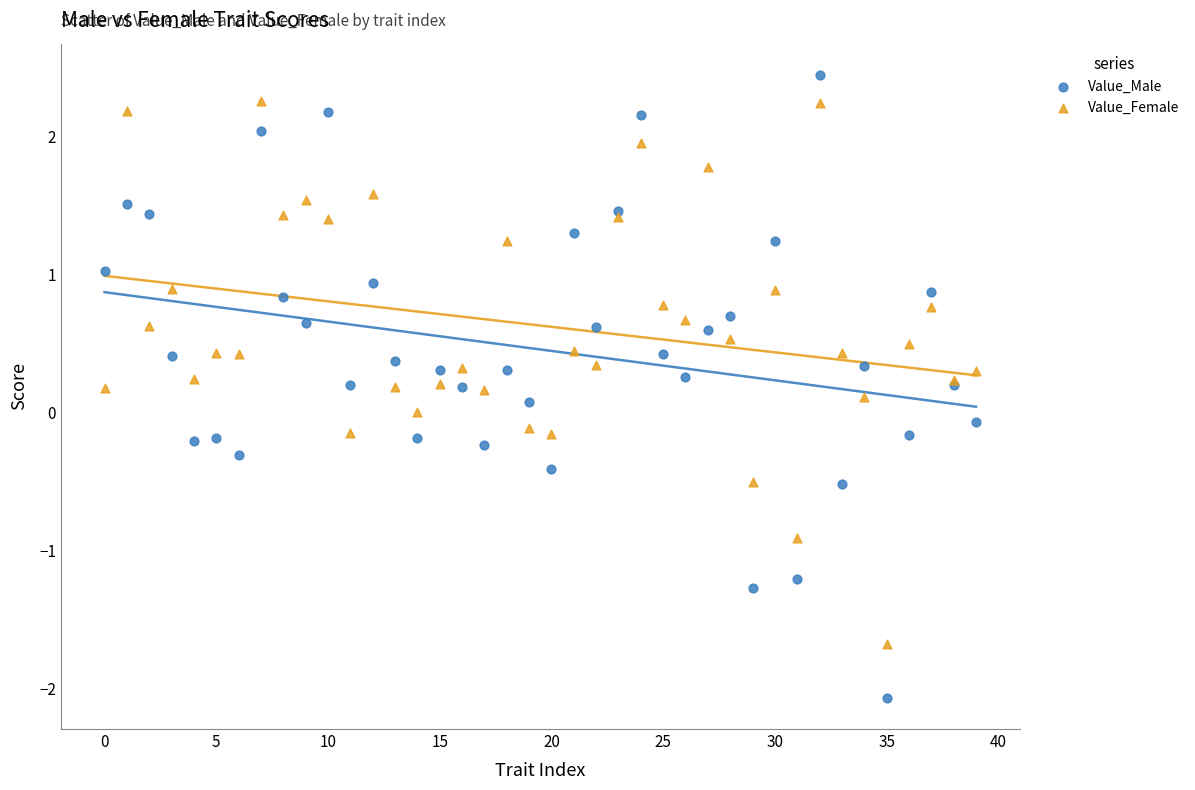

Which series reaches the minimum Y coordinate?

Value_Male